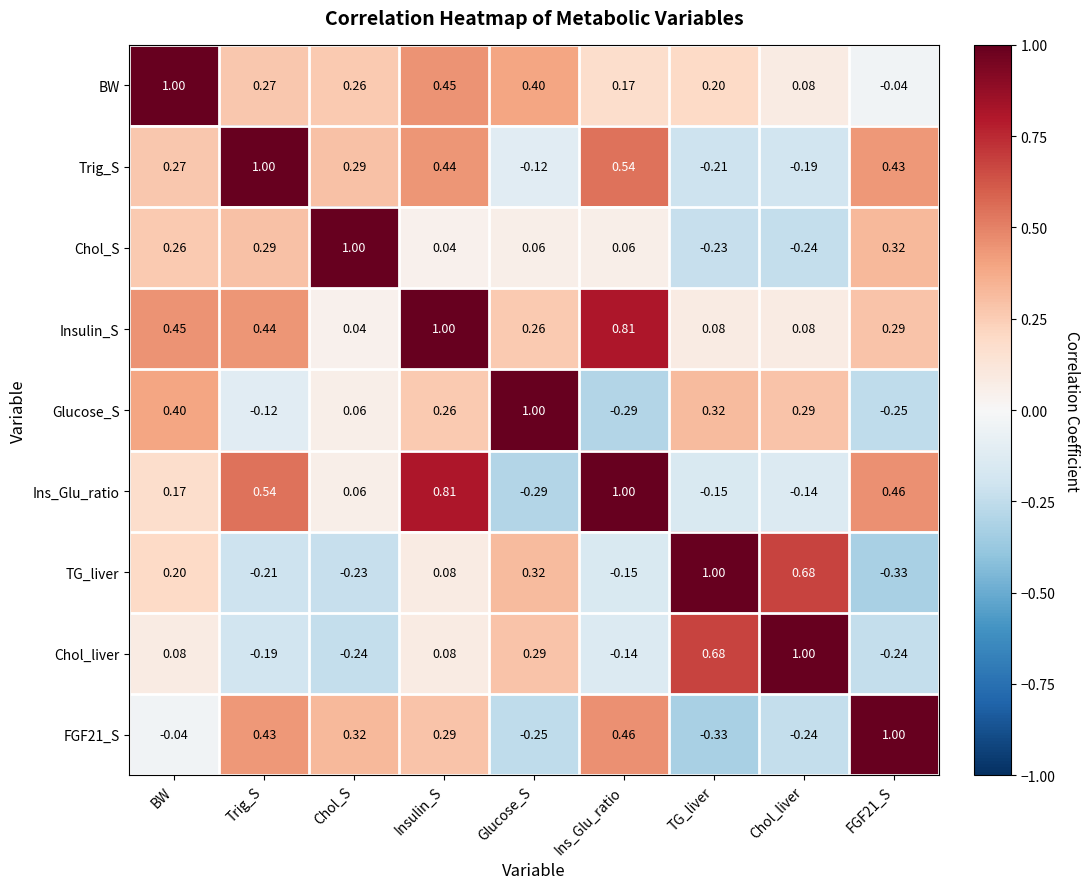

Rank the series at BW from lowest to highest value.

FGF21_S, Chol_liver, Ins_Glu_ratio, TG_liver, Chol_S, Trig_S, Glucose_S, Insulin_S, BW